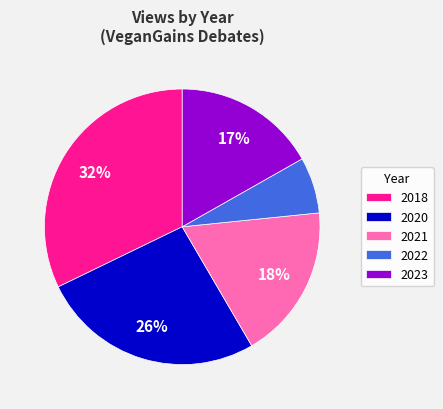

Rank the categories by value from lowest to highest.

2022, 2023, 2021, 2020, 2018